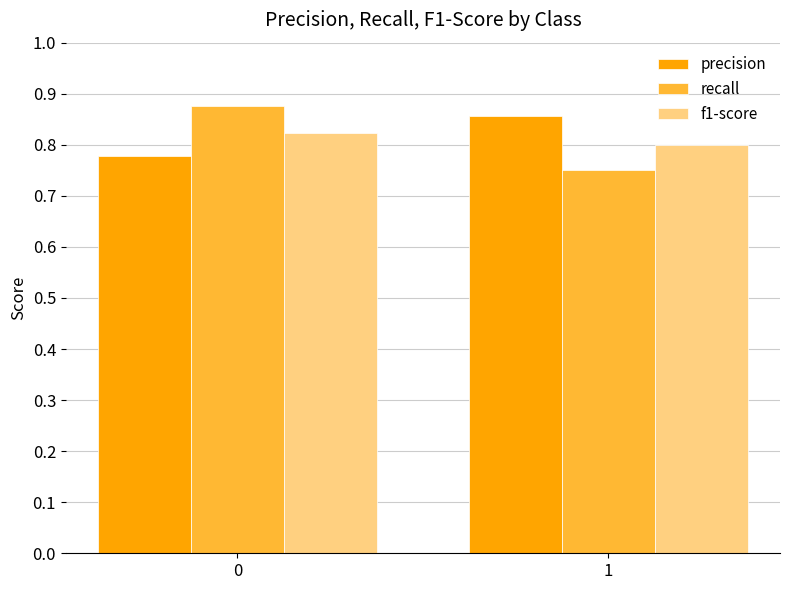

What is the total value across all series at 0?

2.5